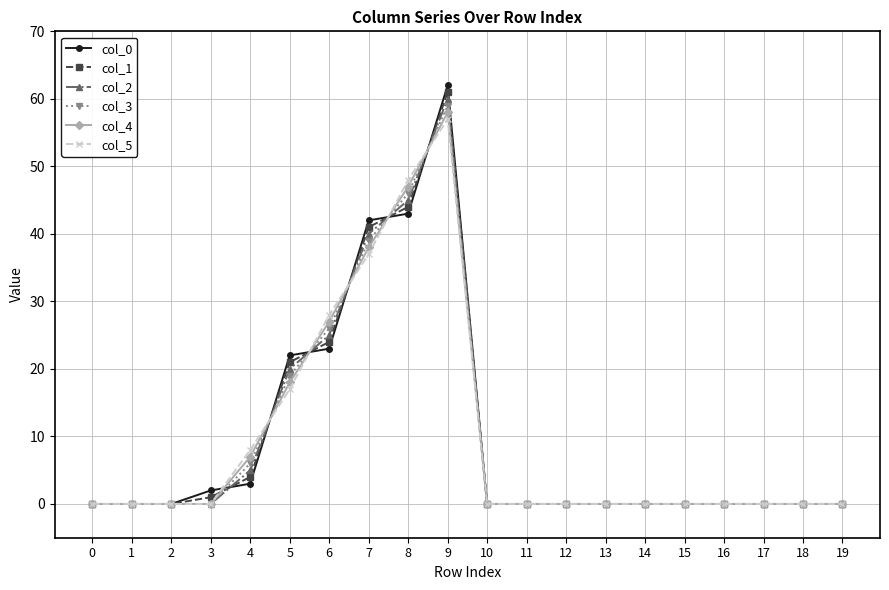

What is the maximum value for col_0?

62.0